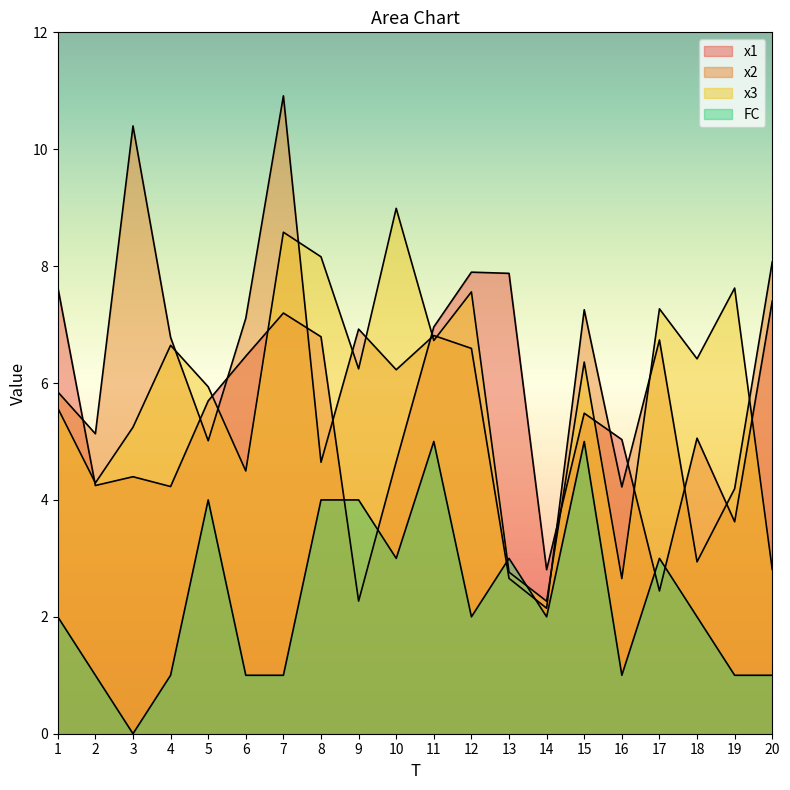

Reading left to right, transcribe all the data shown in this chart.

x1: 7.6	4.2	4.4	4.2	5.7	6.5	7.2	6.8	2.3	4.7	7.0	7.9	7.9	2.8	5.5	5.0	2.4	5.1	3.6	7.4
x2: 5.8	5.1	10.4	6.8	5.0	7.1	10.9	4.6	6.9	6.2	6.8	6.6	2.7	2.1	7.3	4.2	6.7	2.9	4.2	8.1
x3: 5.6	4.3	5.2	6.6	5.9	4.5	8.6	8.2	6.2	9.0	6.7	7.6	2.8	2.3	6.4	2.7	7.3	6.4	7.6	2.8
FC: 2.0	1.0	0.0	1.0	4.0	1.0	1.0	4.0	4.0	3.0	5.0	2.0	3.0	2.0	5.0	1.0	3.0	2.0	1.0	1.0